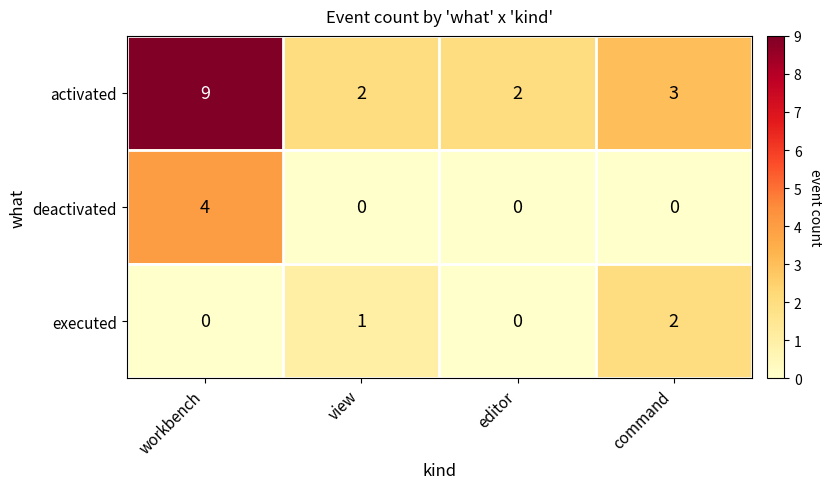

Reading right to left, what are all the values shown in this chart?

activated: 3	2	2	9
deactivated: 0	0	0	4
executed: 2	0	1	0